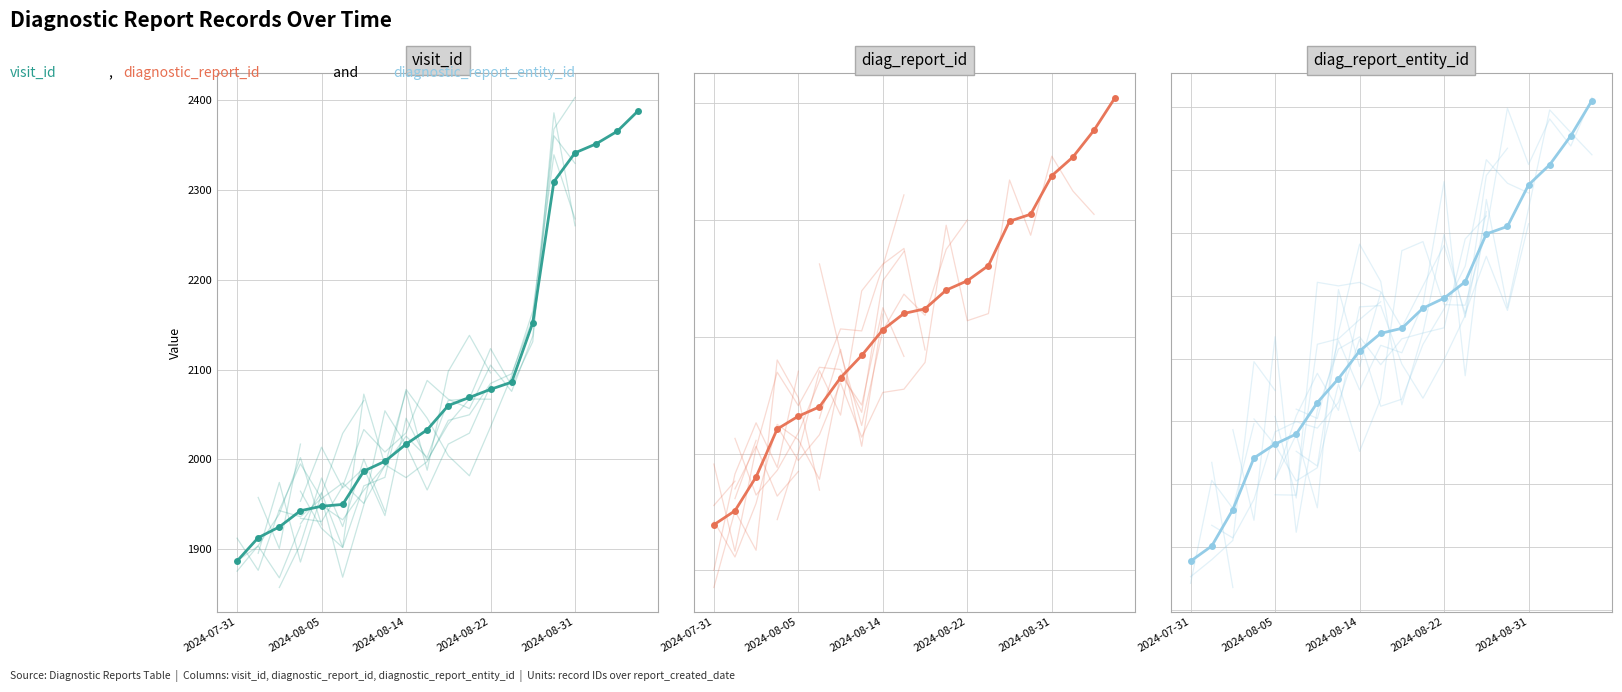

At how many categories does at least one series exceed 2123?

16